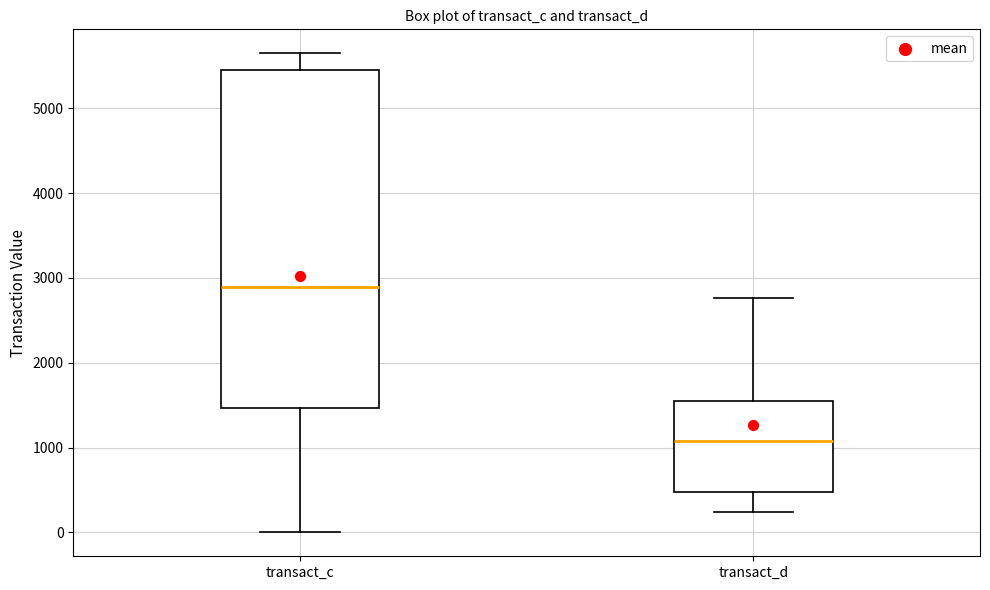

Reading left to right, read every box against the y-axis: the position of its median line, the range the box covers, and the ends of its whiskers. The values are not printed on the chart, so give them approximately, as read against the axis.

transact_c: median 2900, box 1500 to 5400, whiskers 0 to 5700
transact_d: median 1100, box 500 to 1500, whiskers 200 to 2800